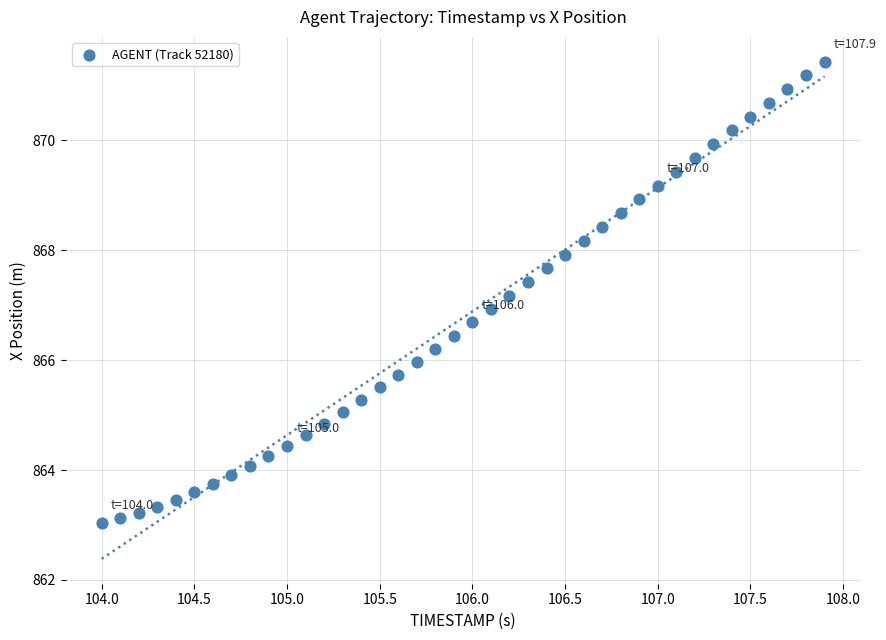

What is the range of Y values (max minus min)?

8.4